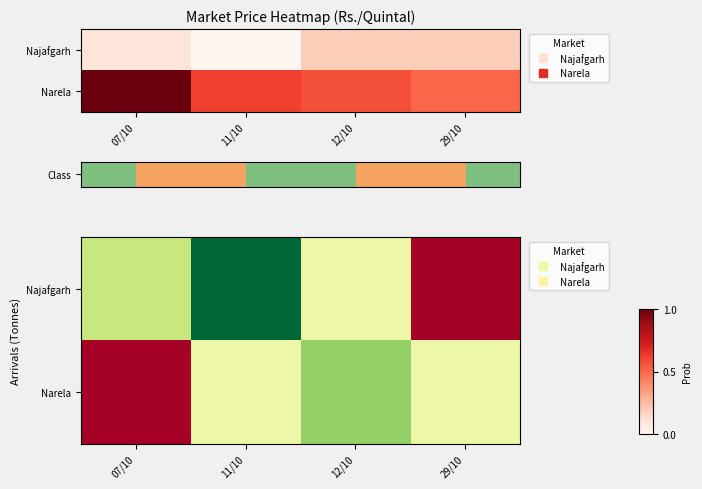

Count the Narela values in the range 0 to 1.

4